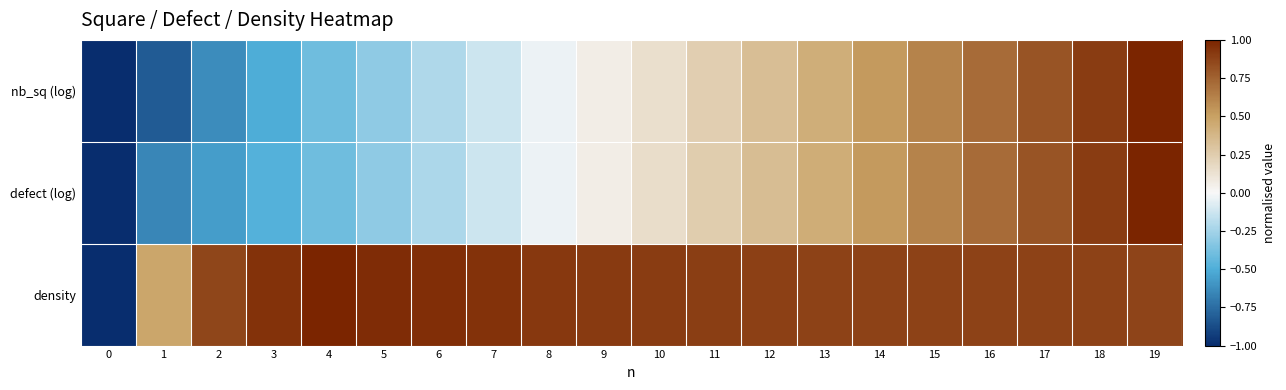

Rank the series at 2 from lowest to highest value.

nb_sq (log), defect (log), density